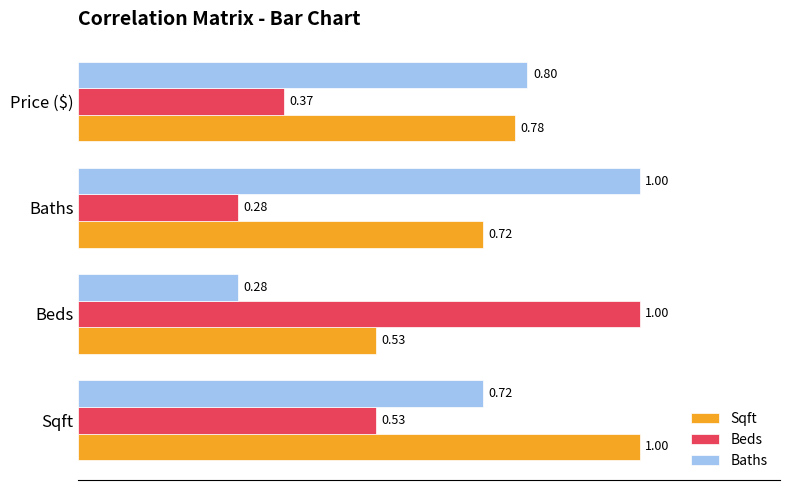

At Price ($), list the series in order from largest to smallest.

Baths, Sqft, Beds